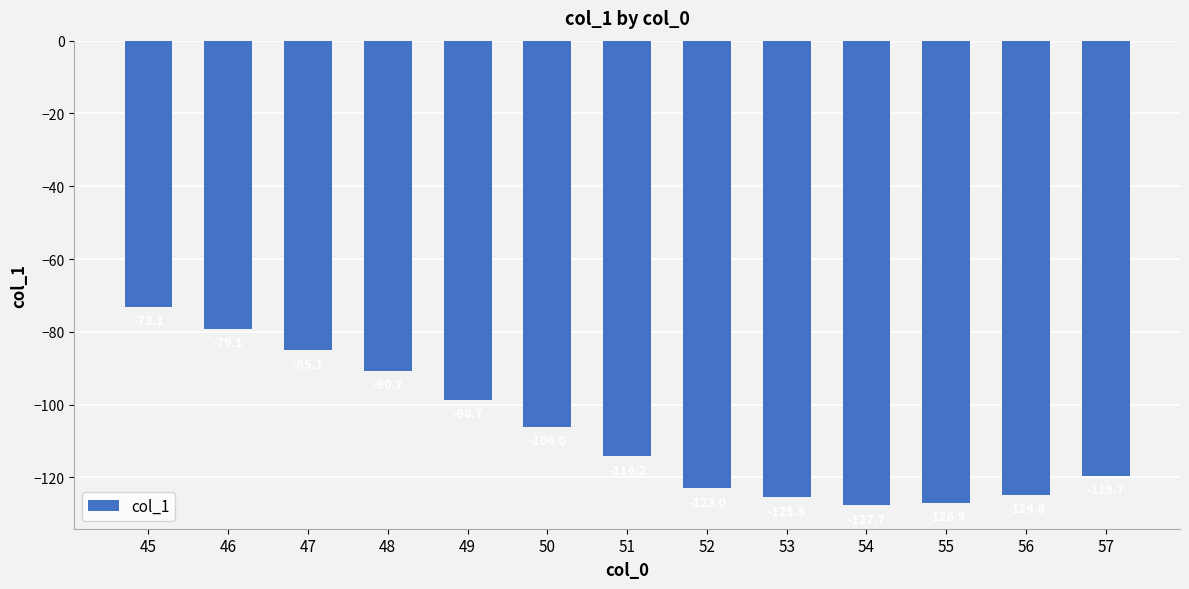

At which category does the chart reach its peak across all series?

45